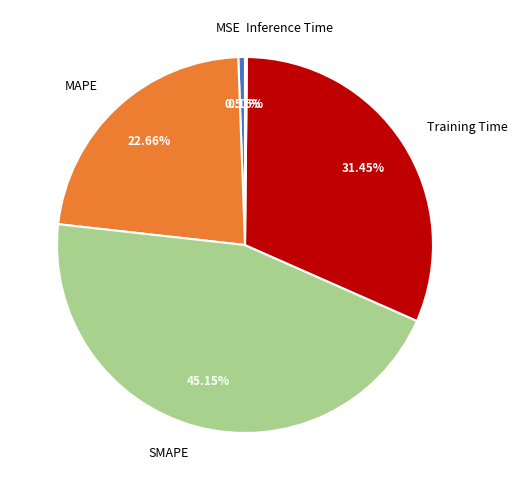

Does any single category account for the majority?

No